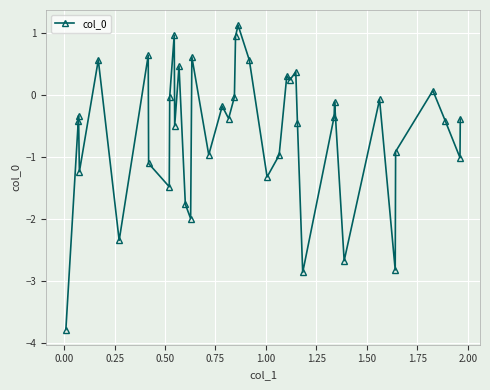

Is this an area chart (filled region under the line)?

No